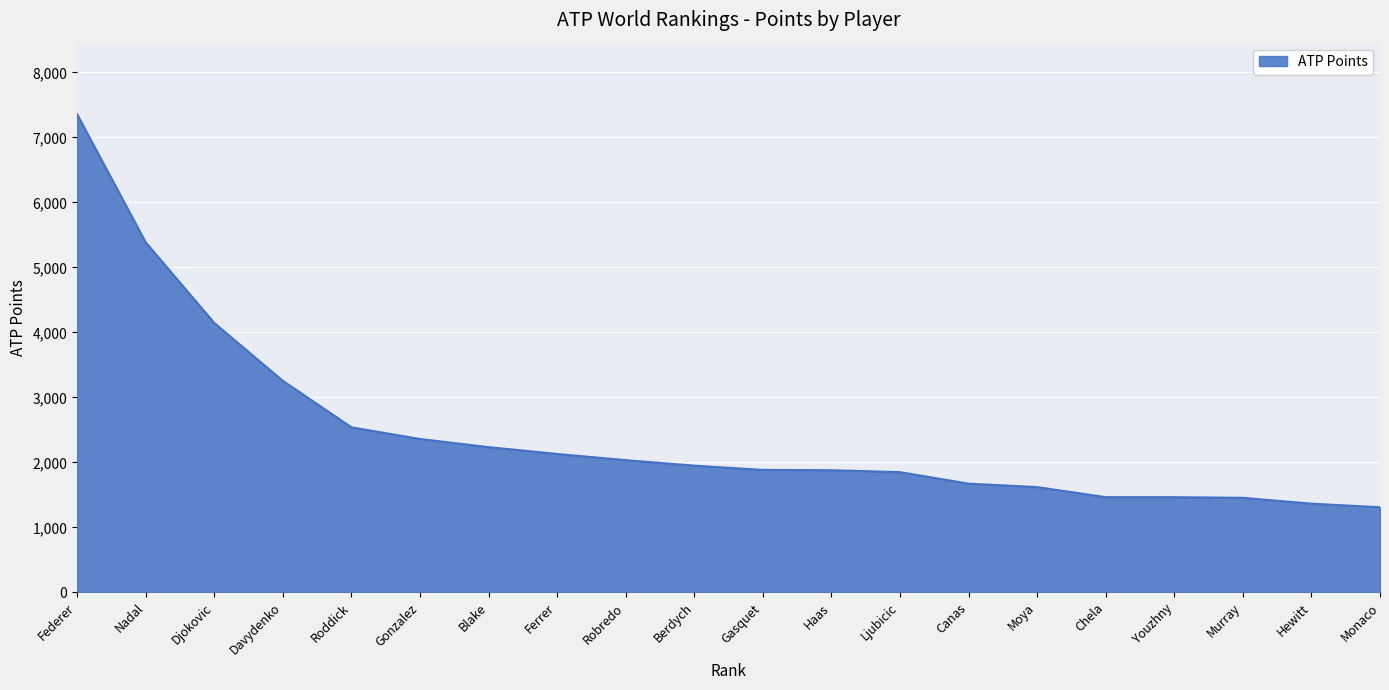

What is the sum of the values at Davydenko and Canas?

4928